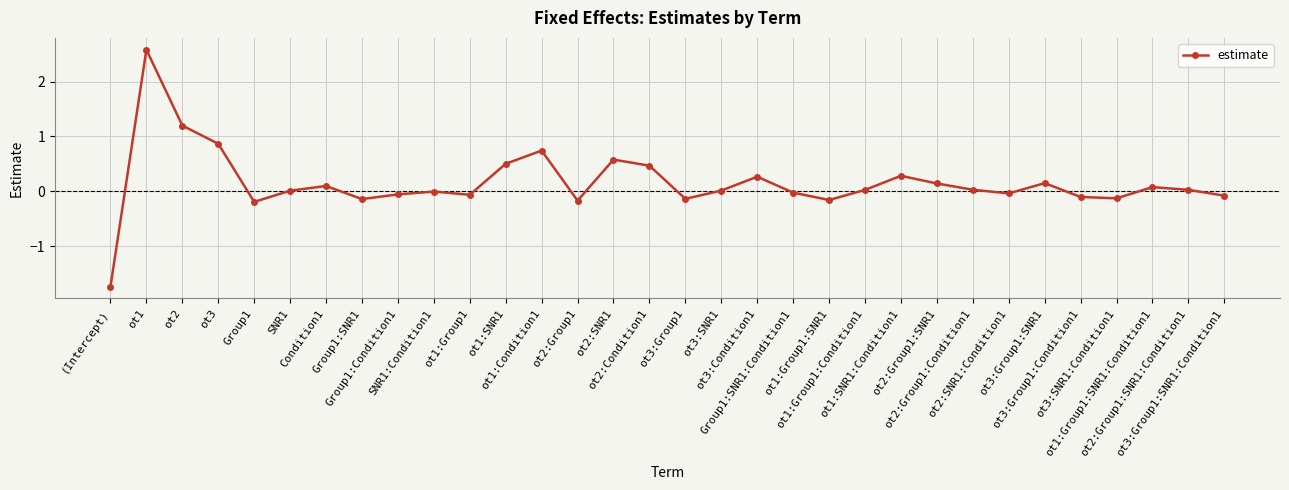

True or false: the data has more than 2 interior local peaks.

True